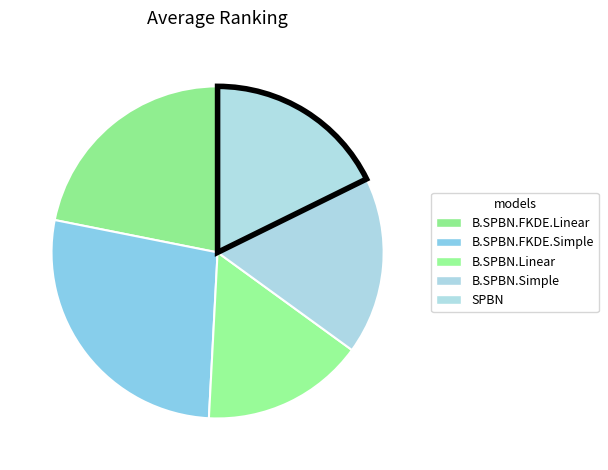

Is the sum of B.SPBN.Simple and B.SPBN.Linear greater than half?

No